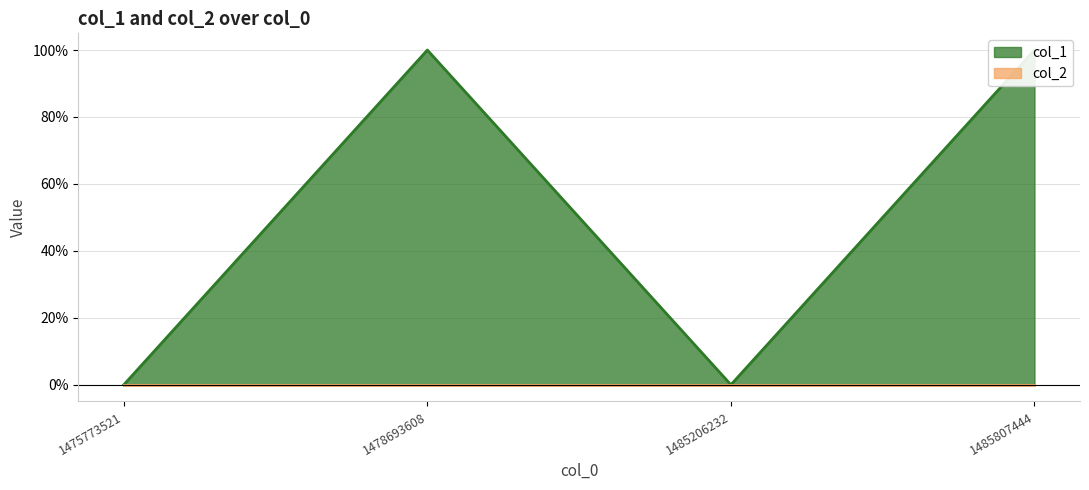

What is the difference between the maximum and second lowest values?

1